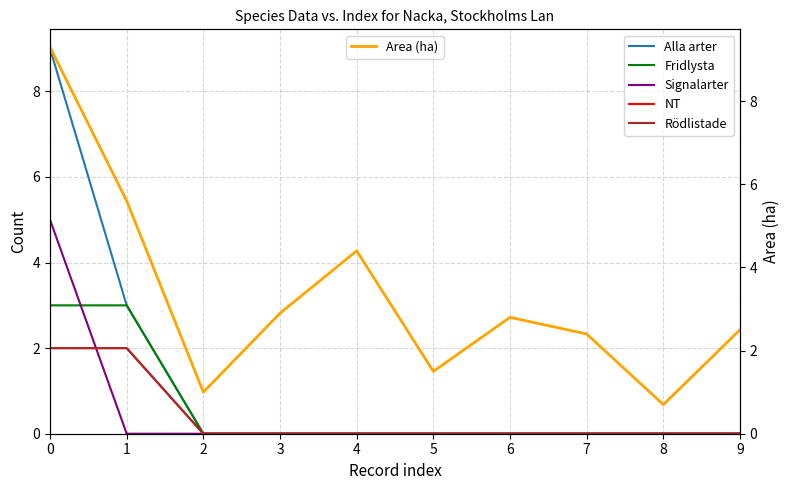

Is it true that NT equals 0.0 at 7?

True